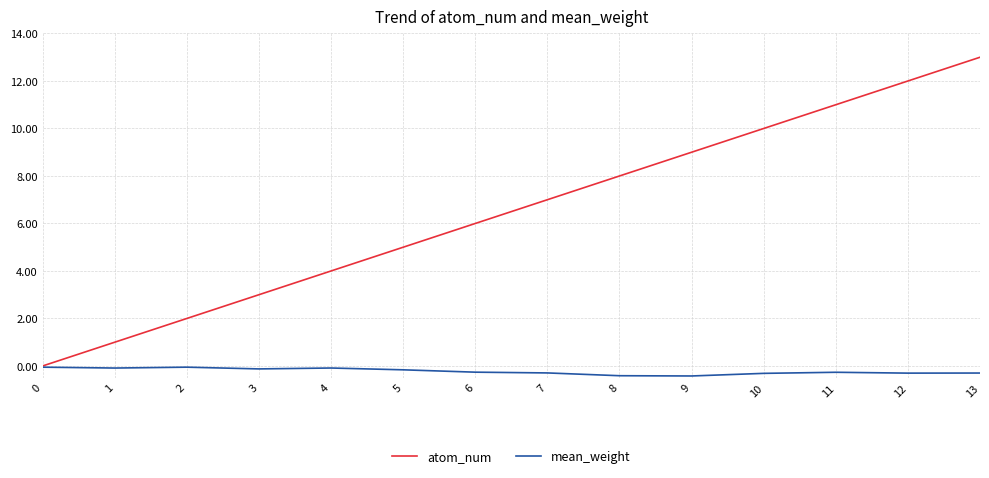

What is the maximum value shown in the chart?

13.0